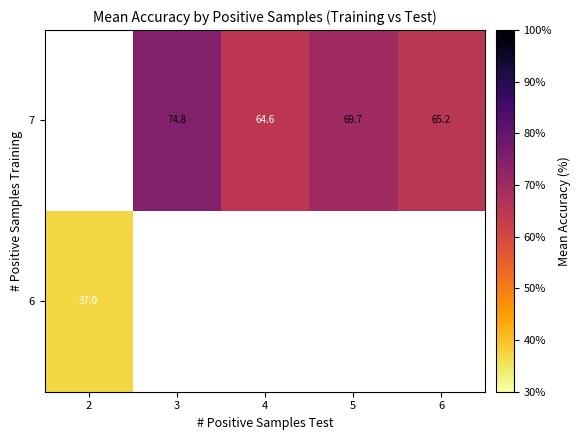

What is the sum of the 7 values at 4 and 3?

139.4